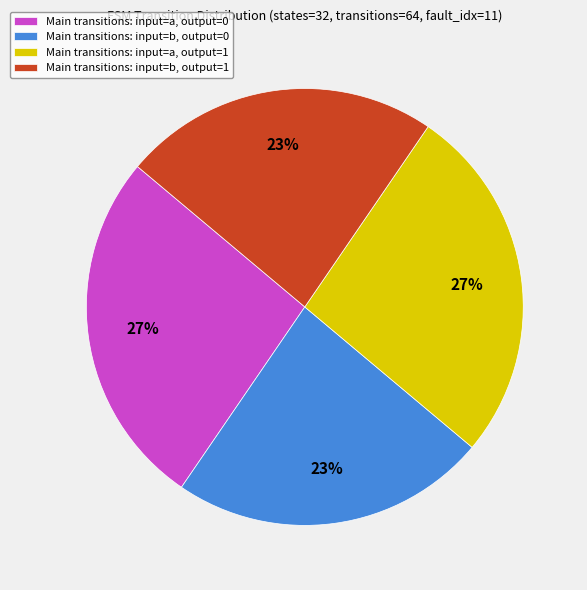

How many slices are in this pie chart?

4